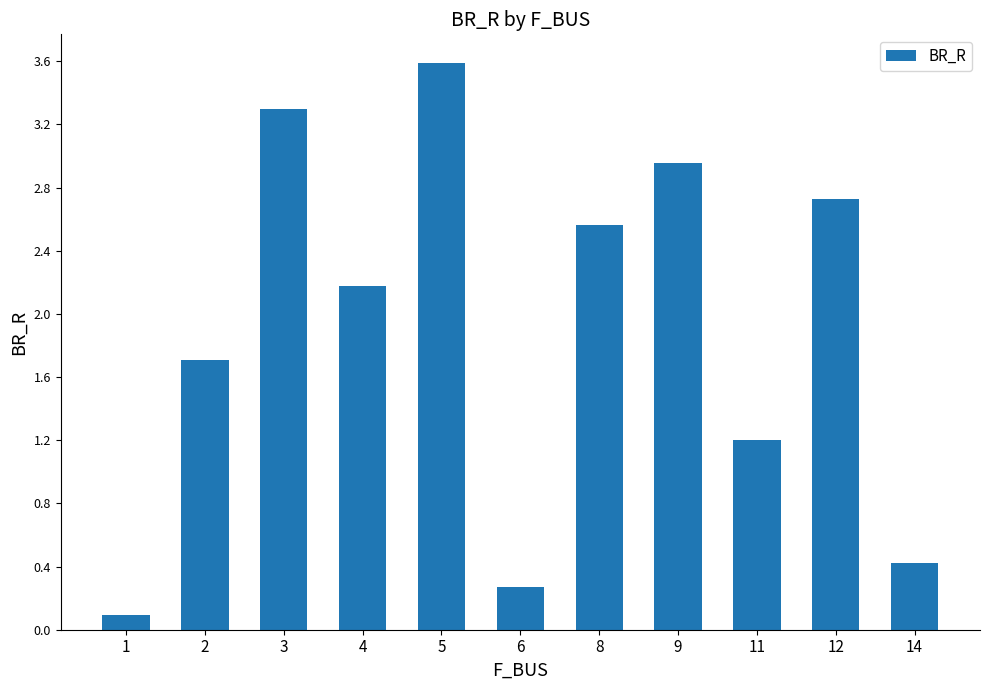

Count the number of categories in the chart.

11